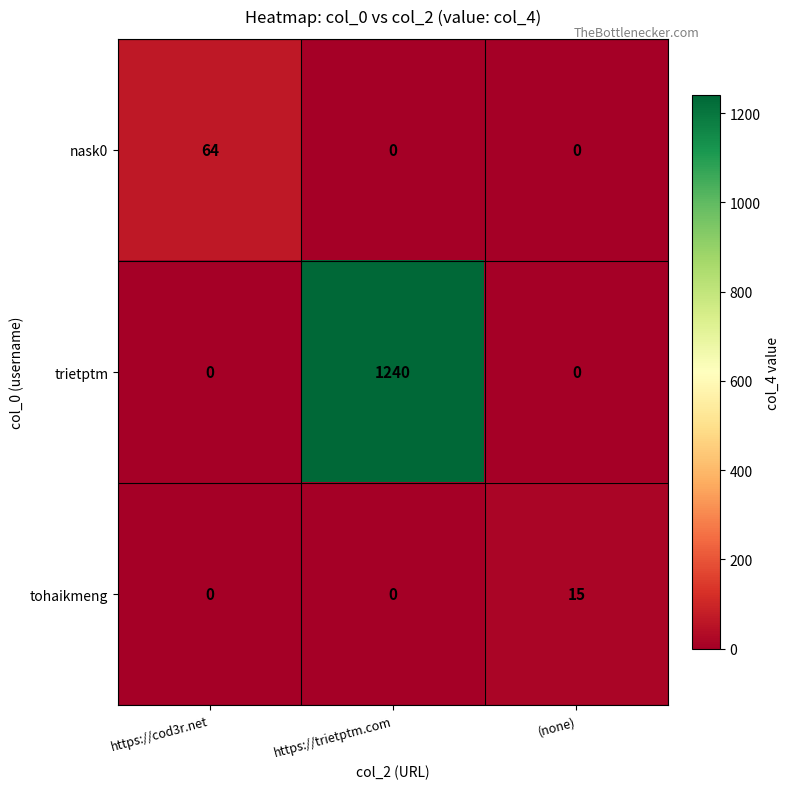

Reading left to right, list all the values displayed in this chart.

nask0: https://cod3r.net=64	https://trietptm.com=0	(none)=0
trietptm: https://cod3r.net=0	https://trietptm.com=1240	(none)=0
tohaikmeng: https://cod3r.net=0	https://trietptm.com=0	(none)=15